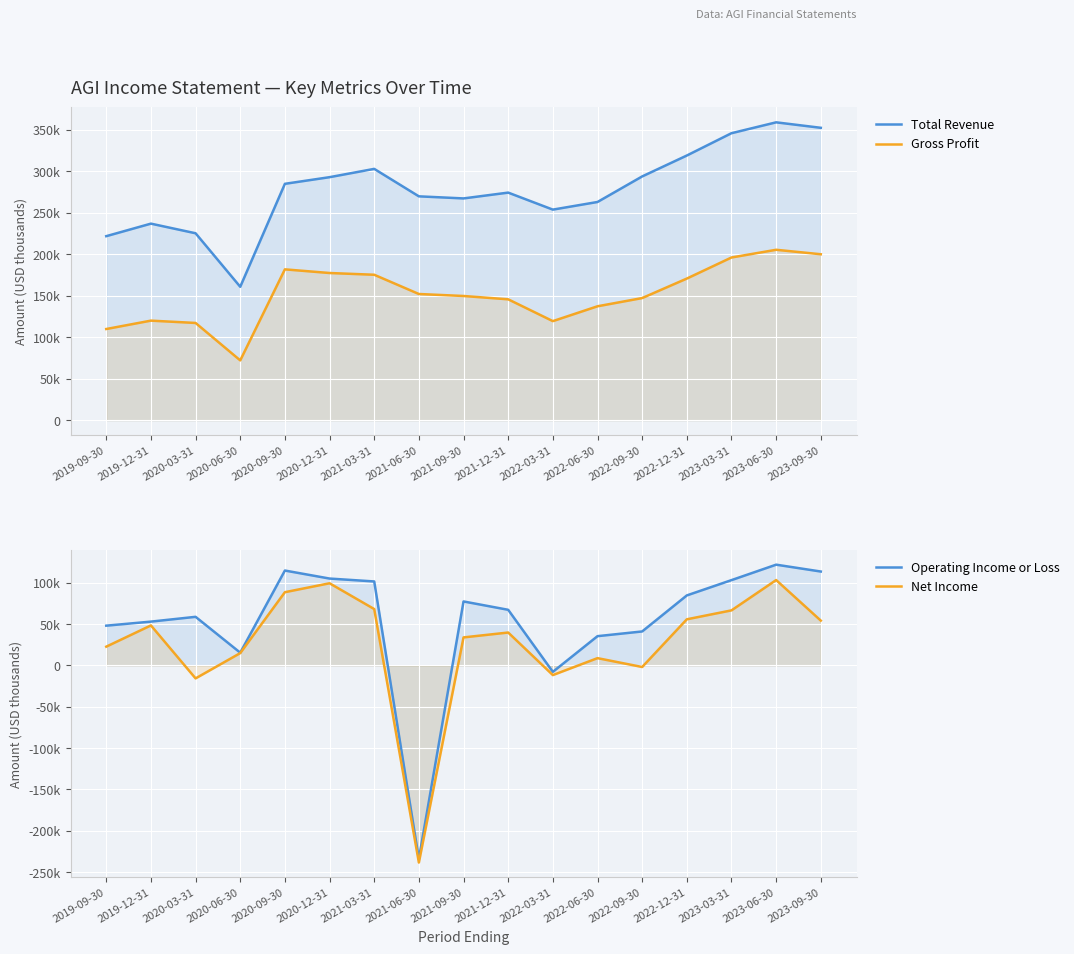

How many lines are shown in the chart?

4